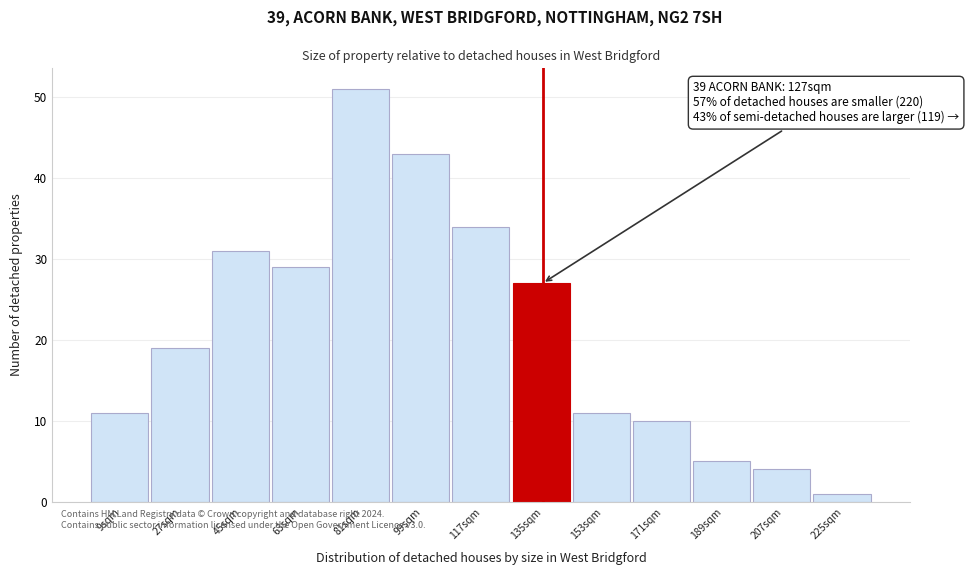

Which range on the x-axis has the tallest bar?

72 to 90